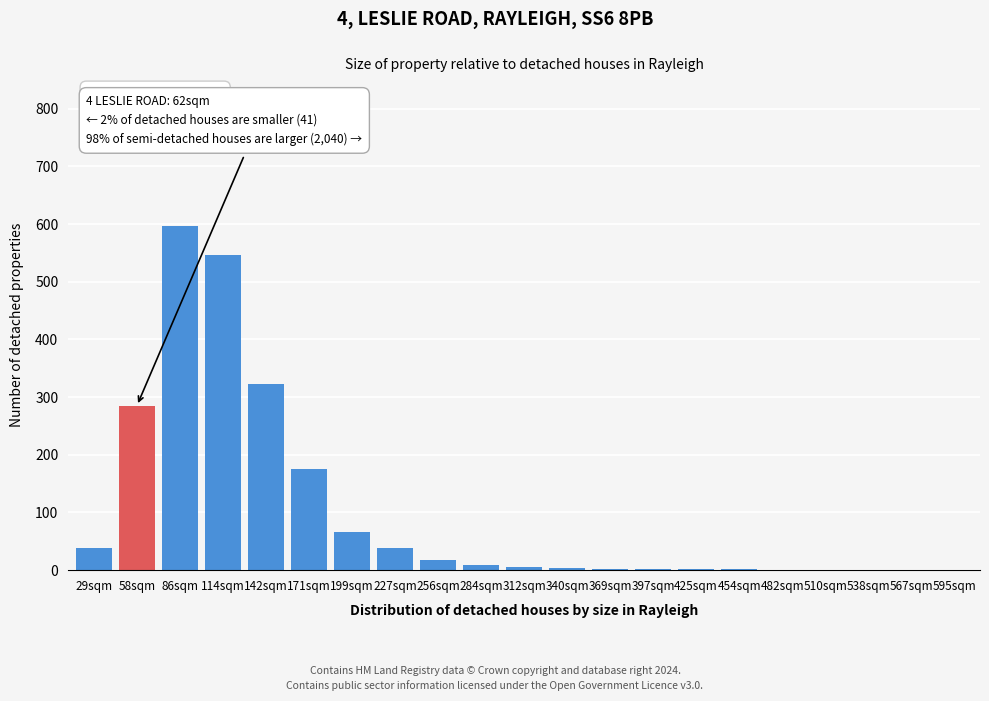

The value at 142sqm is 549. True or false?

False